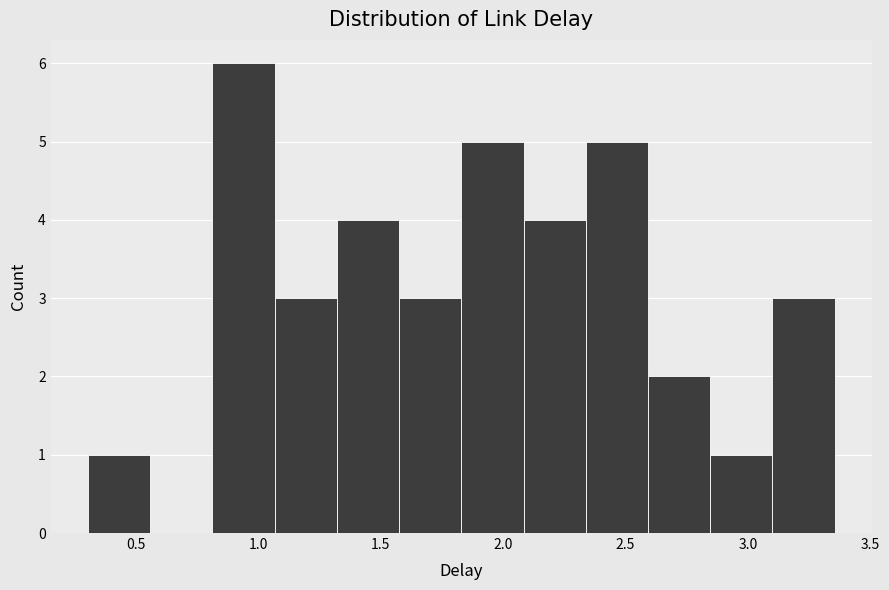

Over which range of the x-axis is the bar tallest?

0.80 to 1.05